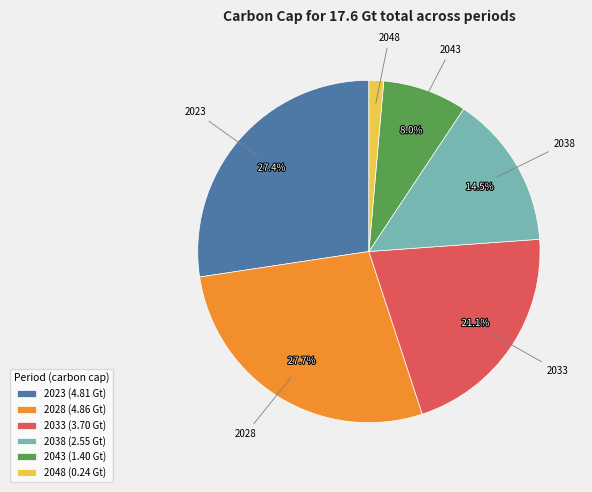

Does any single category account for the majority?

No